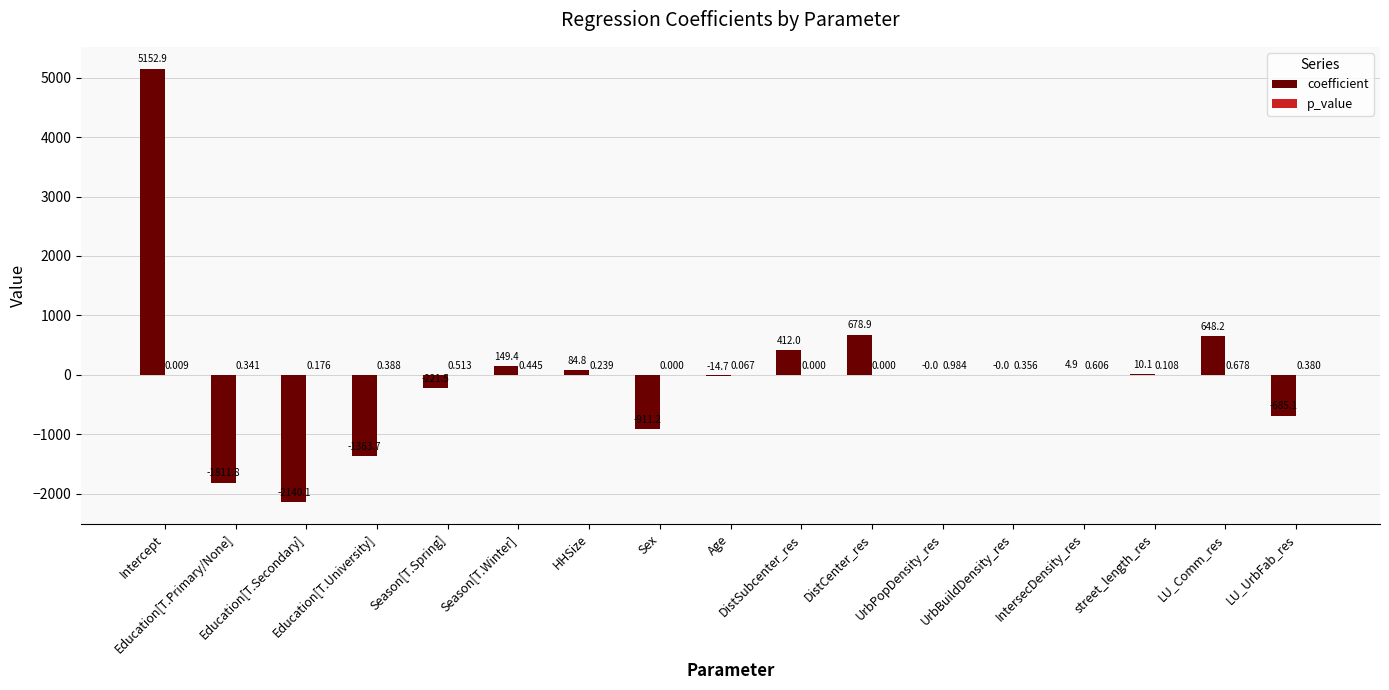

Count the number of categories in the chart.

17